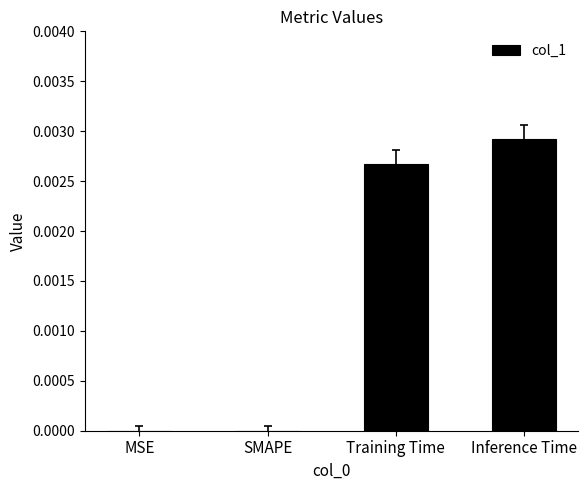

True or false: the data shows 0.0 at SMAPE.

True